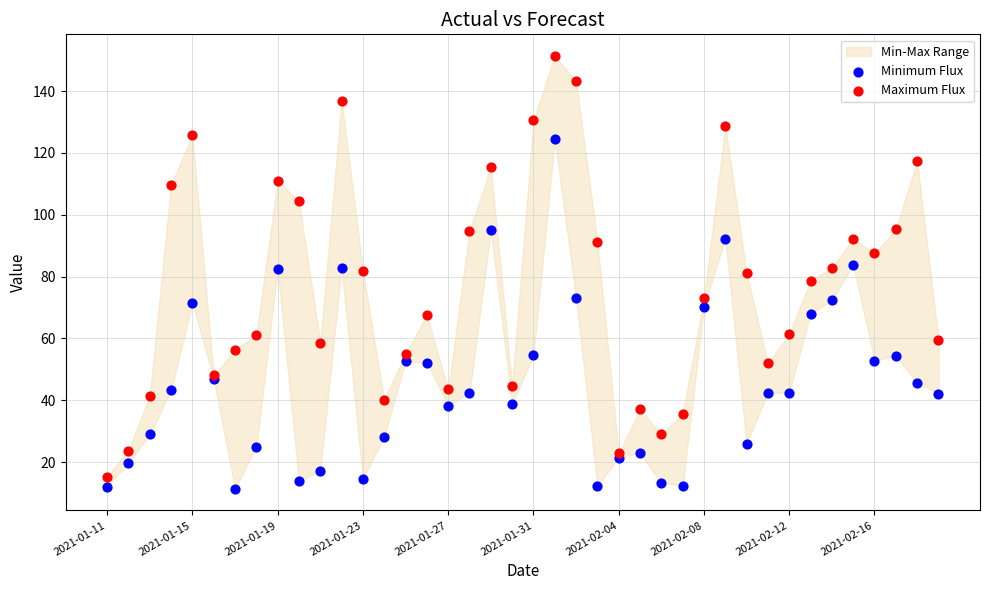

Which series reaches the maximum Y coordinate?

Maximum Flux